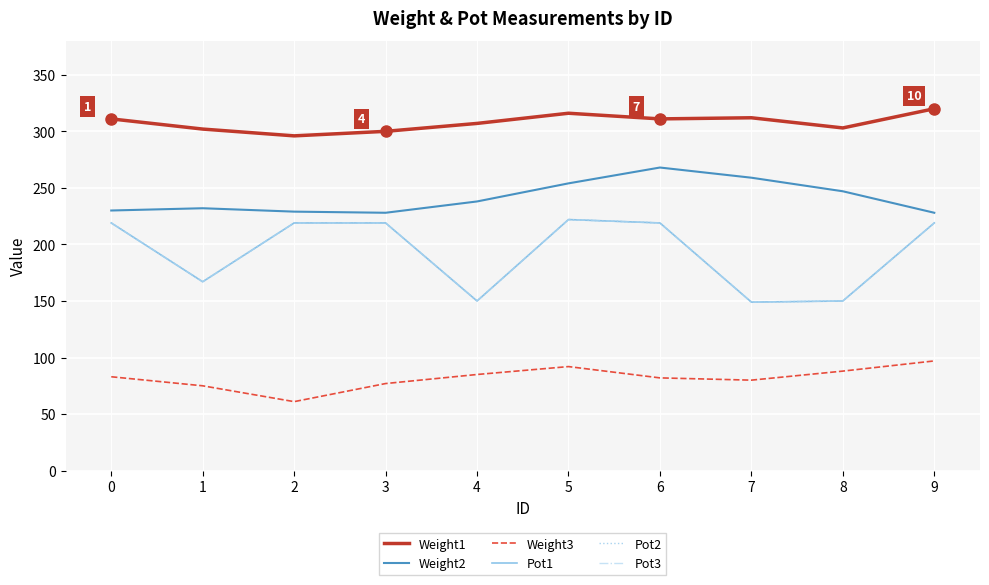

Does the chart have visible grid lines?

Yes